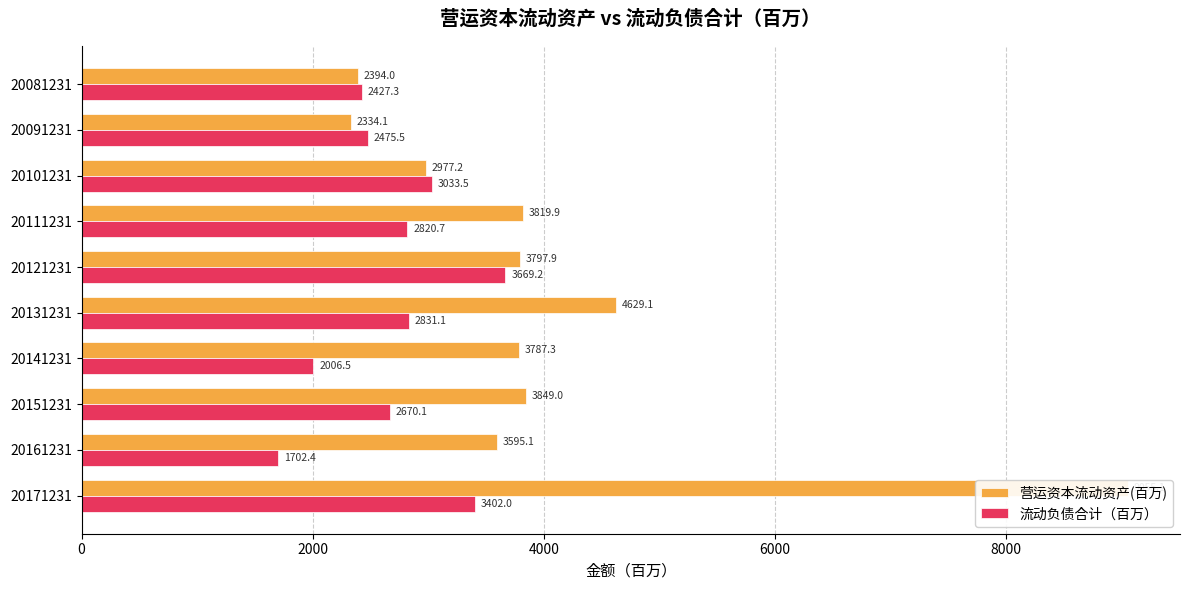

Is the value of 营运资本流动资产(百万) at 20171231 greater than the value of 流动负债合计（百万） at 20141231?

Yes